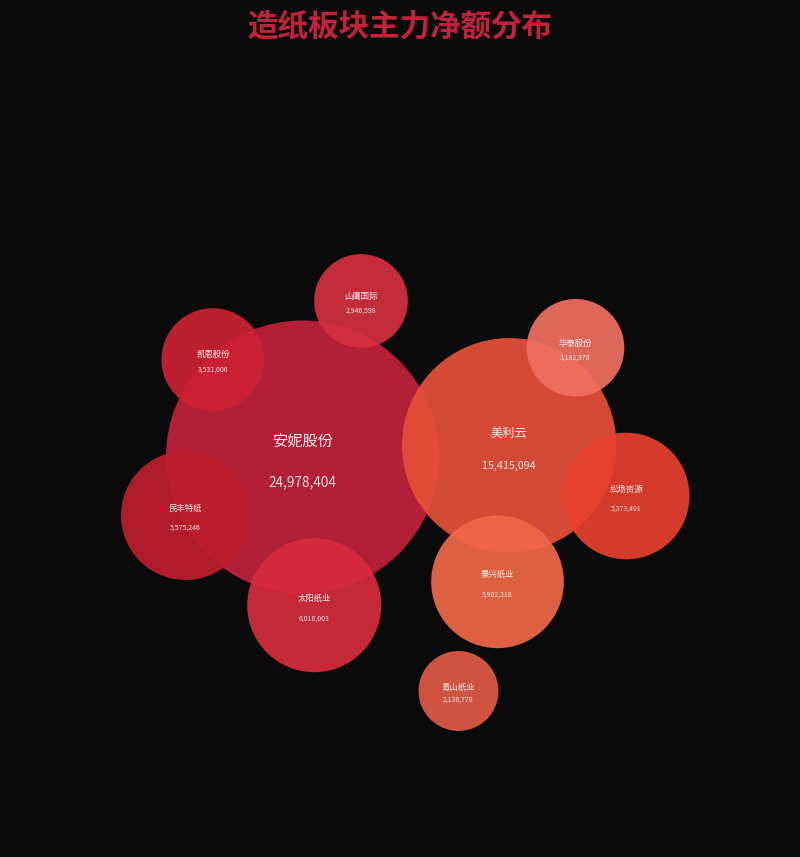

Does 松炀资源 represent more than half of the total?

No